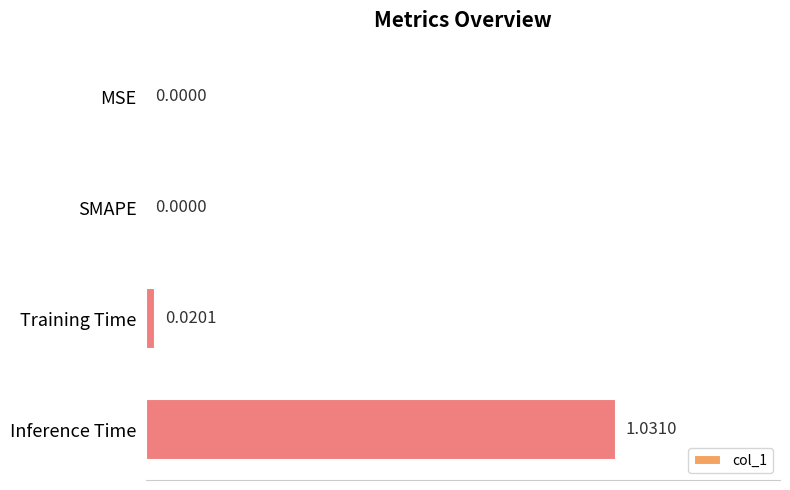

What is the sum of all values?

1.1